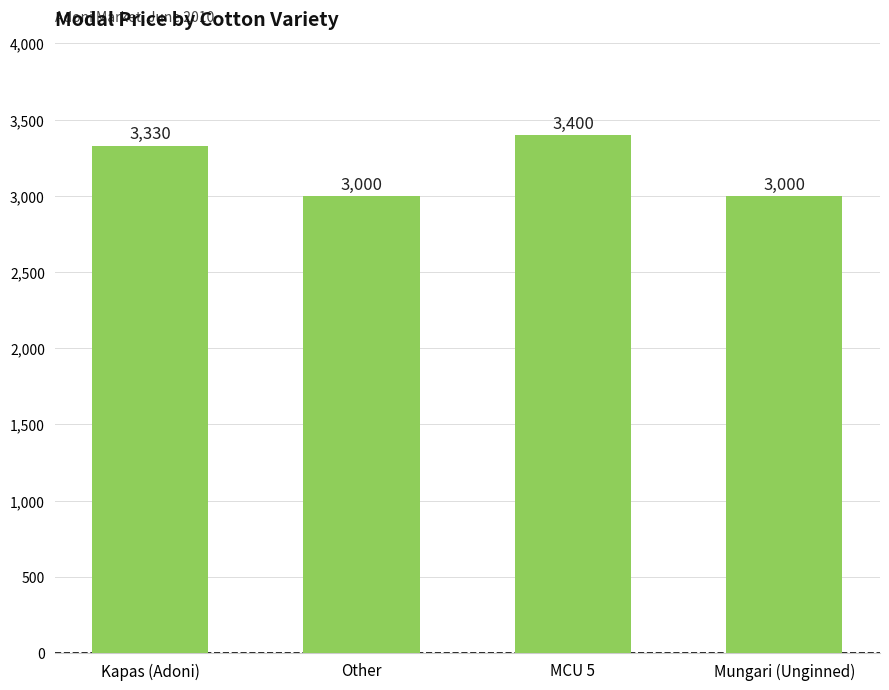

What is the label of the 4th bar from the left?

Mungari (Unginned)